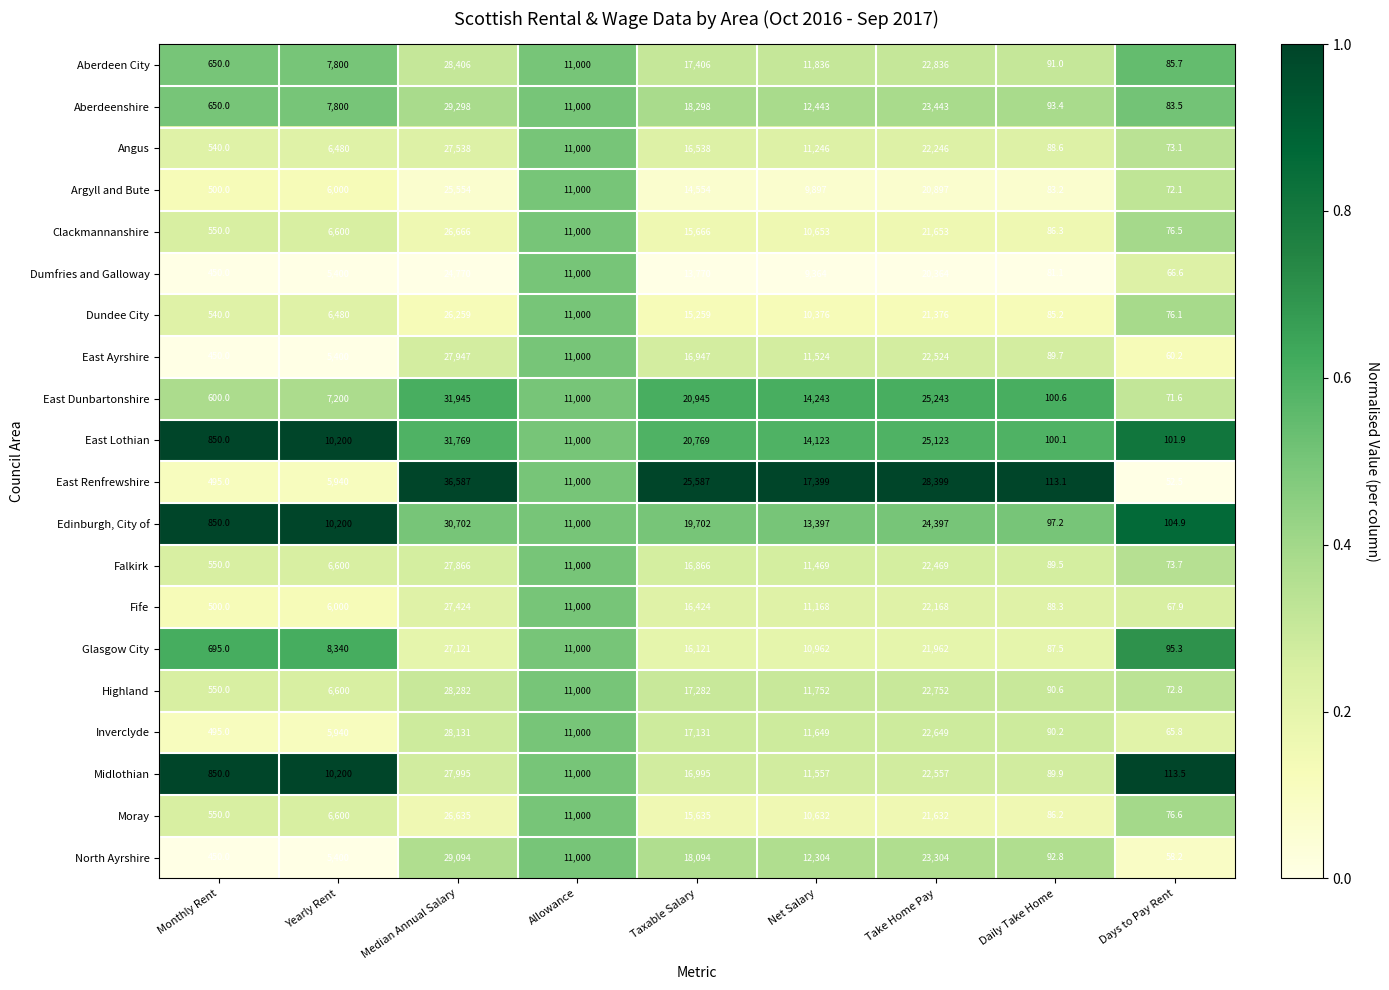

Is it true that East Dunbartonshire equals 30.8 at Days to Pay Rent?

False